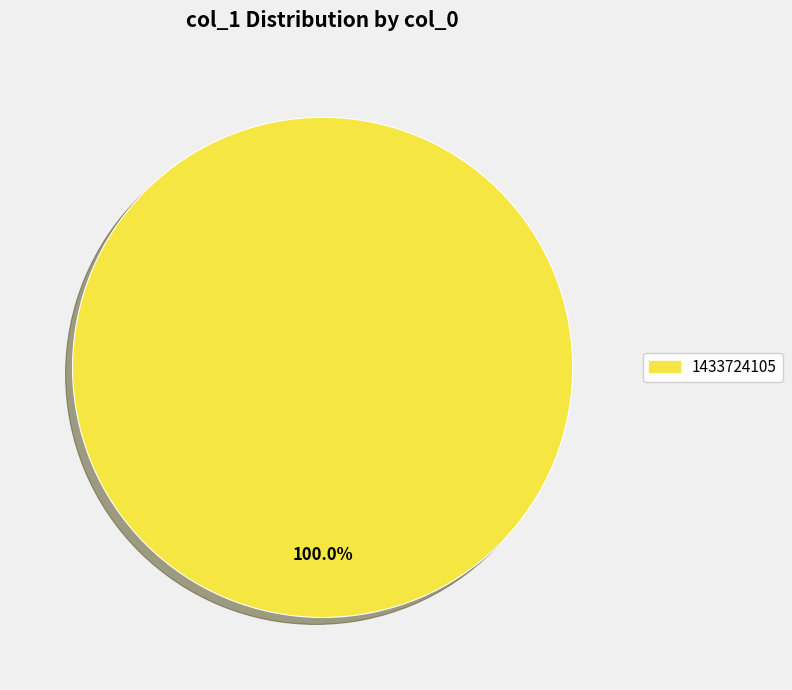

Rank the categories by value from lowest to highest.

1433724105